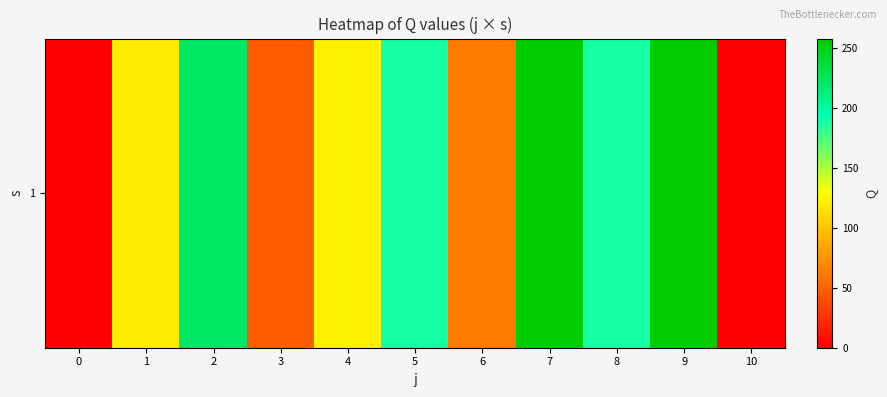

What is the sum of the values at 7 and 6?

320.3